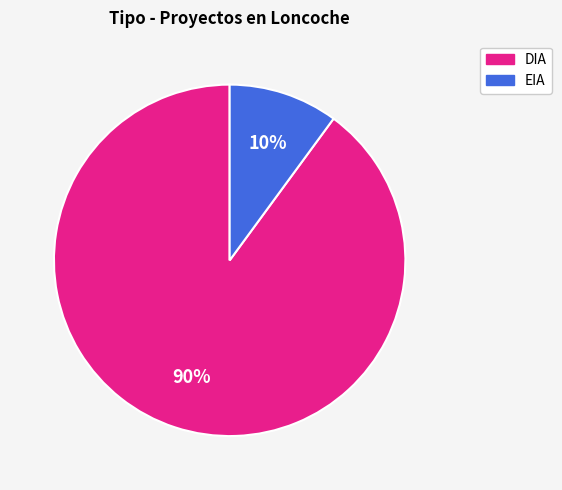

True or false: EIA accounts for 1% of the total.

False